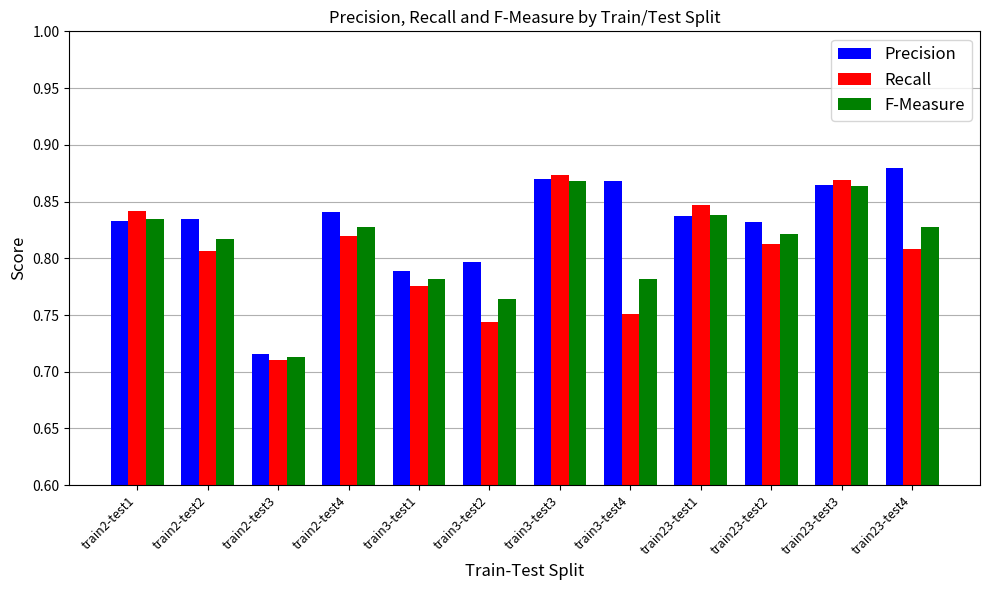

Which series has the largest total across all categories?

Precision